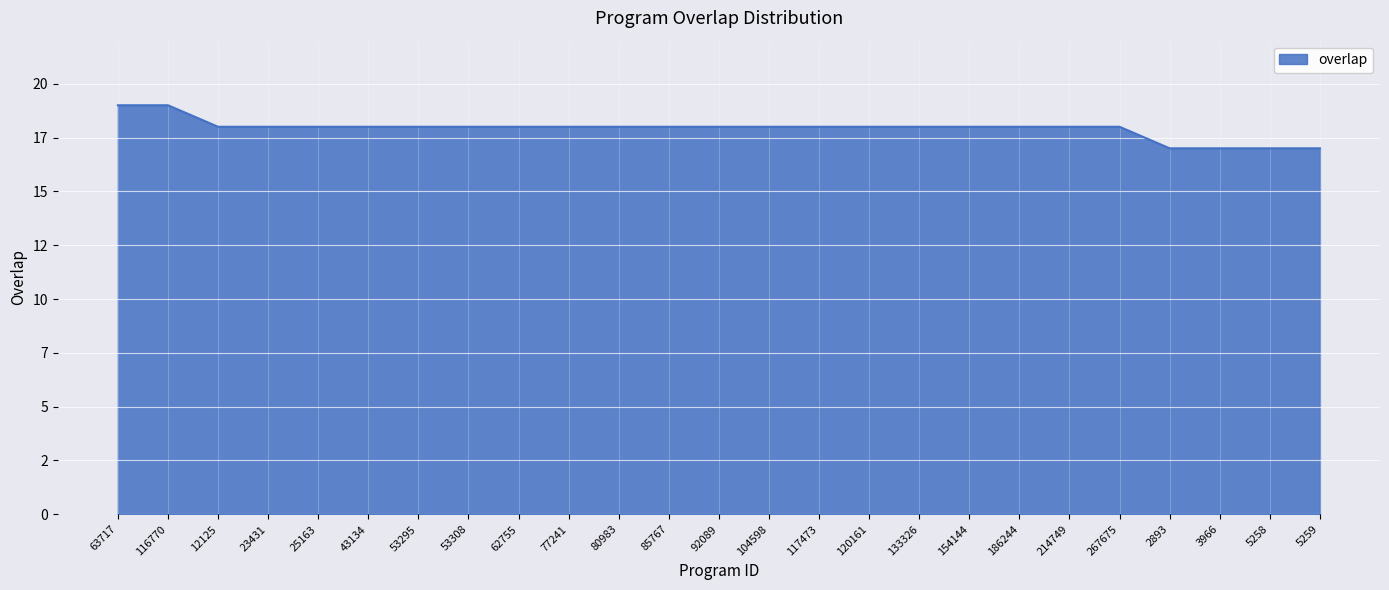

True or false: there are more than 1 points higher than both neighbors.

False